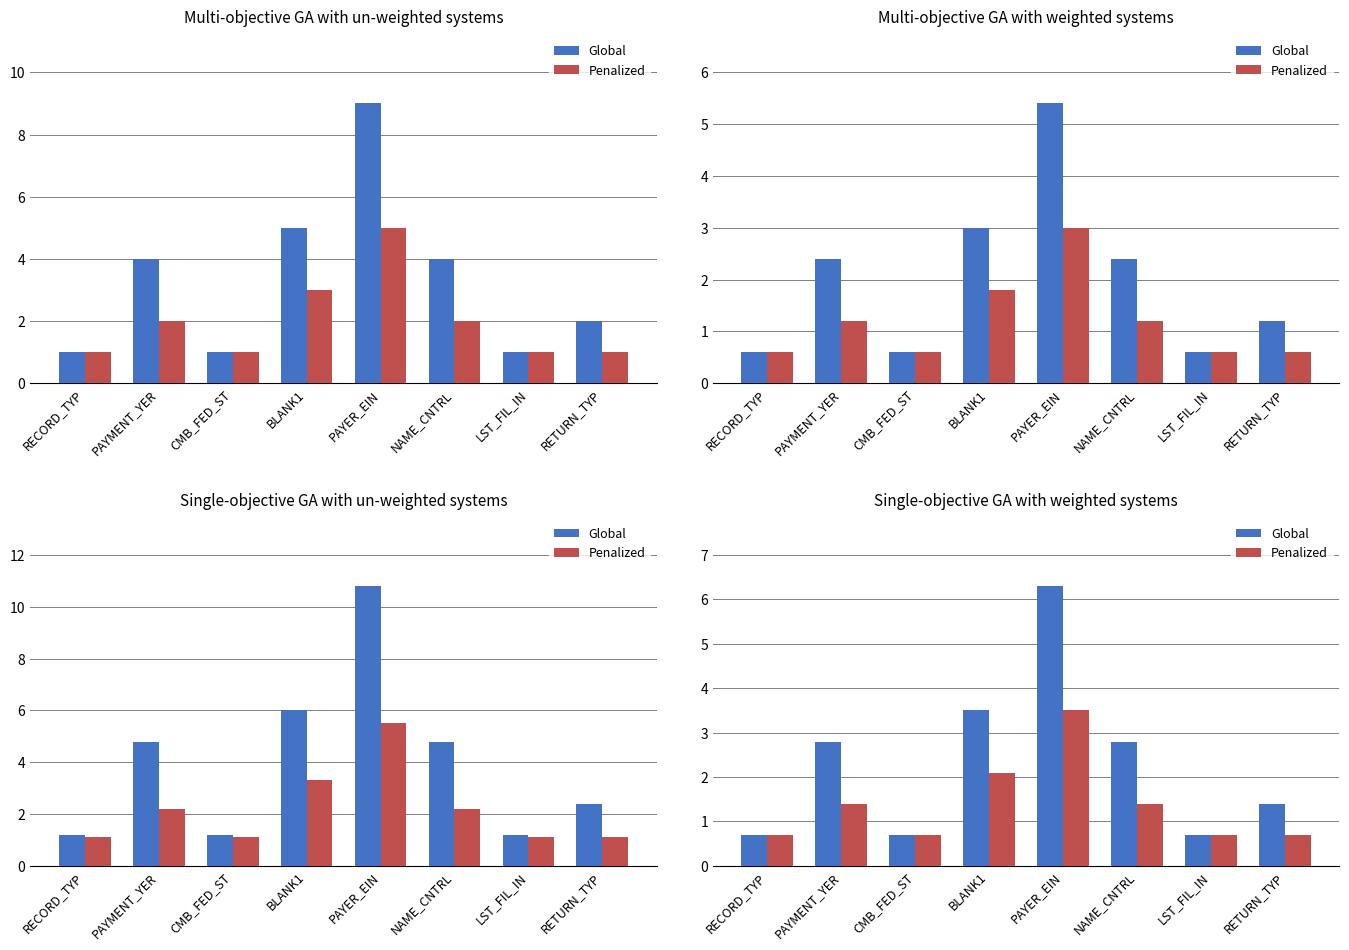

Between RECORD_TYP and LST_FIL_IN, which is larger?

RECORD_TYP